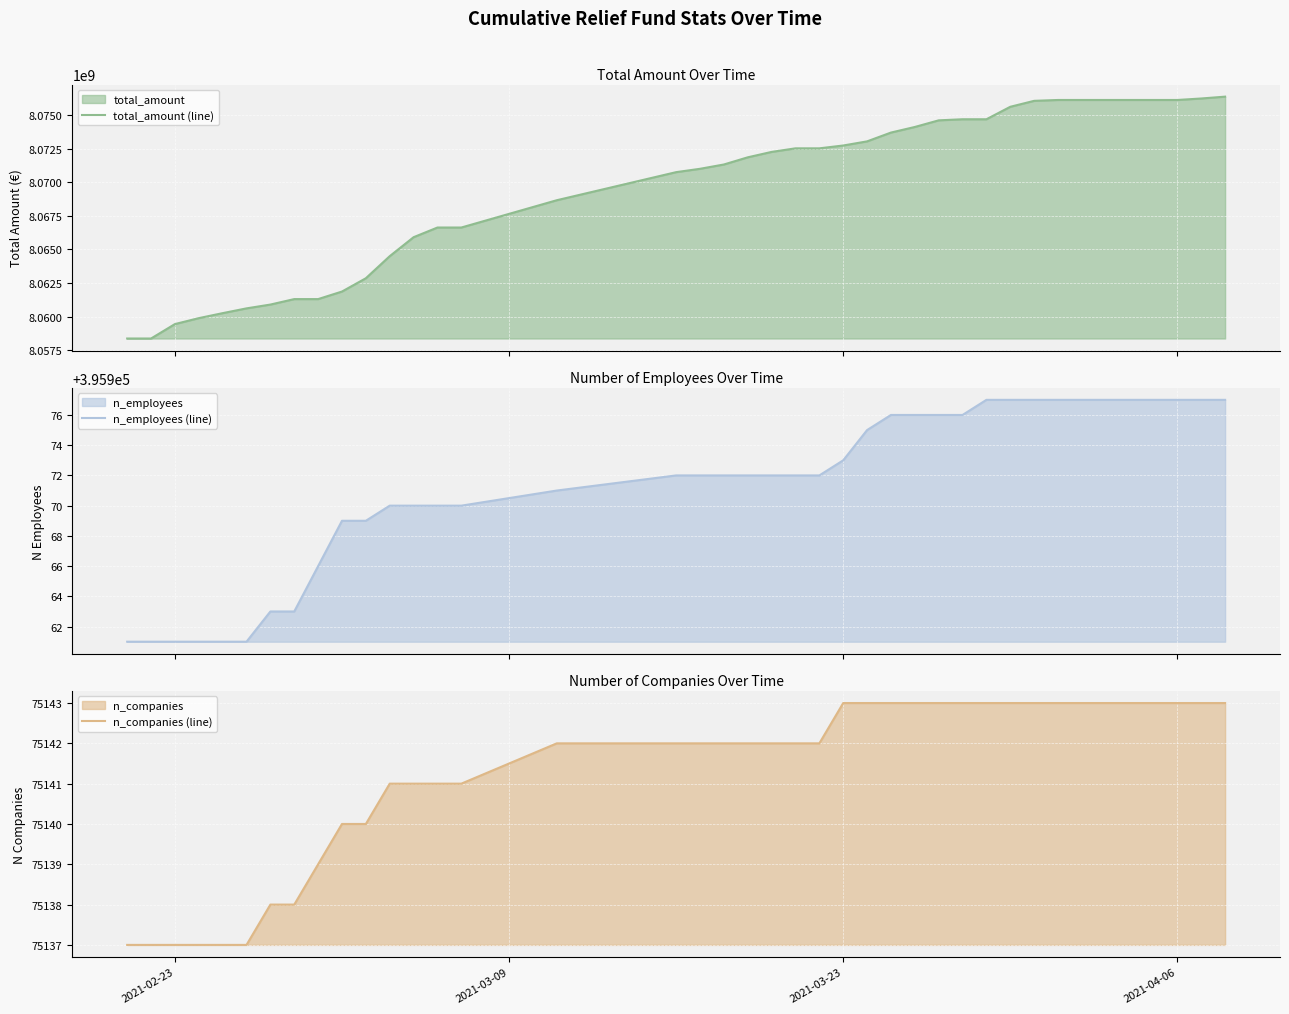

The total_amount (line) series shows 14288826656 at 4. True or false?

False